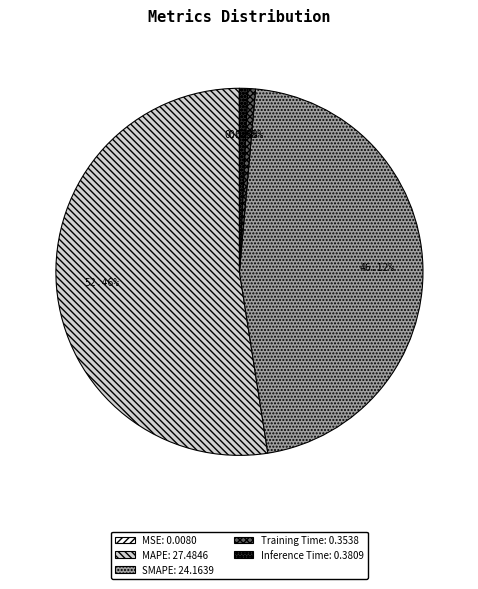

What portion of the pie excludes Inference Time?

99.3%